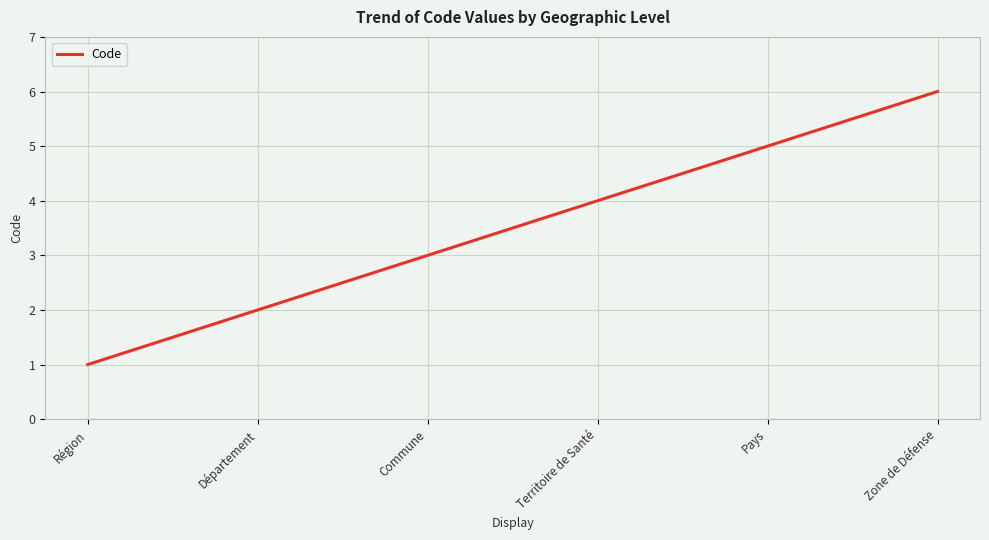

Is it true that the value at Commune is 3?

True